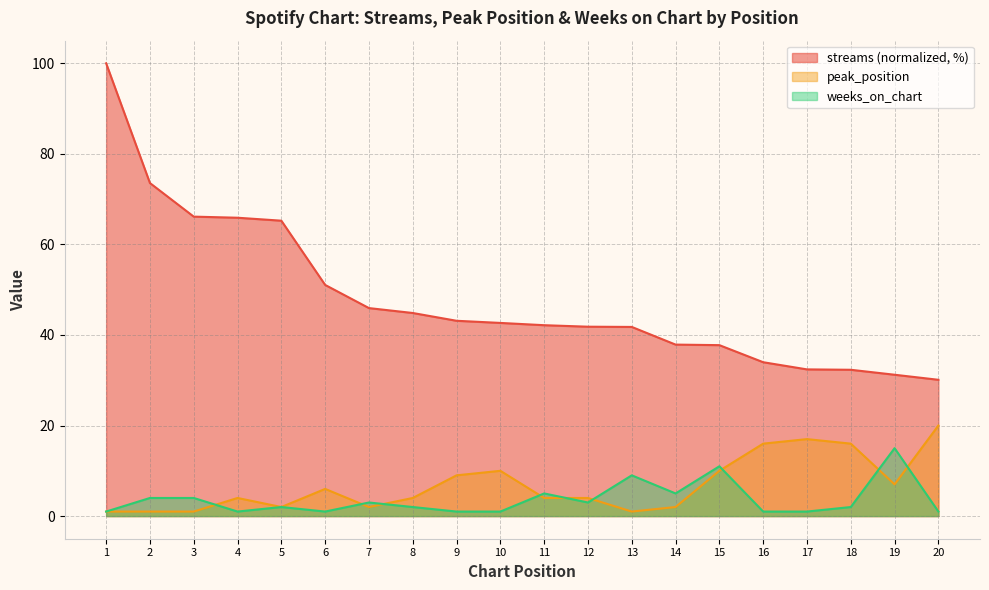

What is the sum of the peak_position values at 4 and 9?

13.0